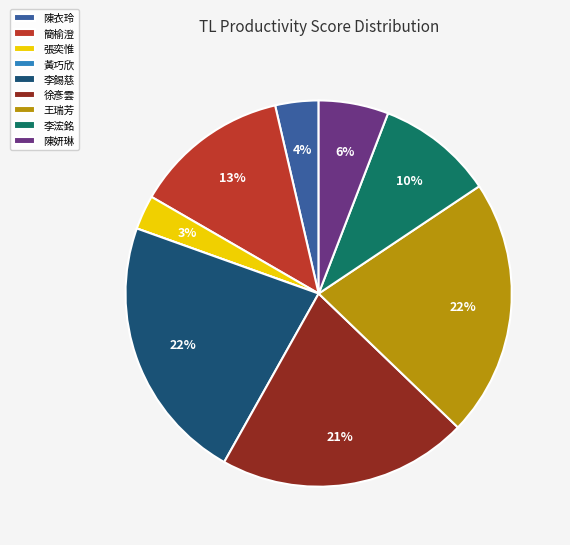

Is the sum of 陳妍琳 and 李浤銘 greater than half?

No